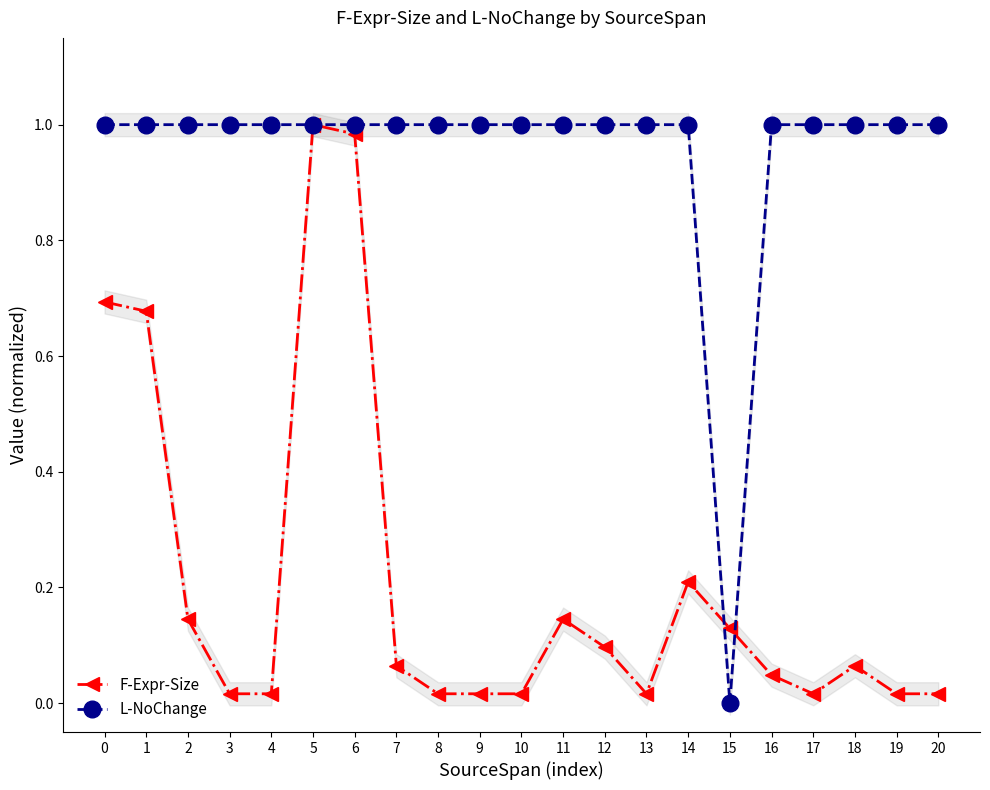

At which category is the sum across all series the highest?

5